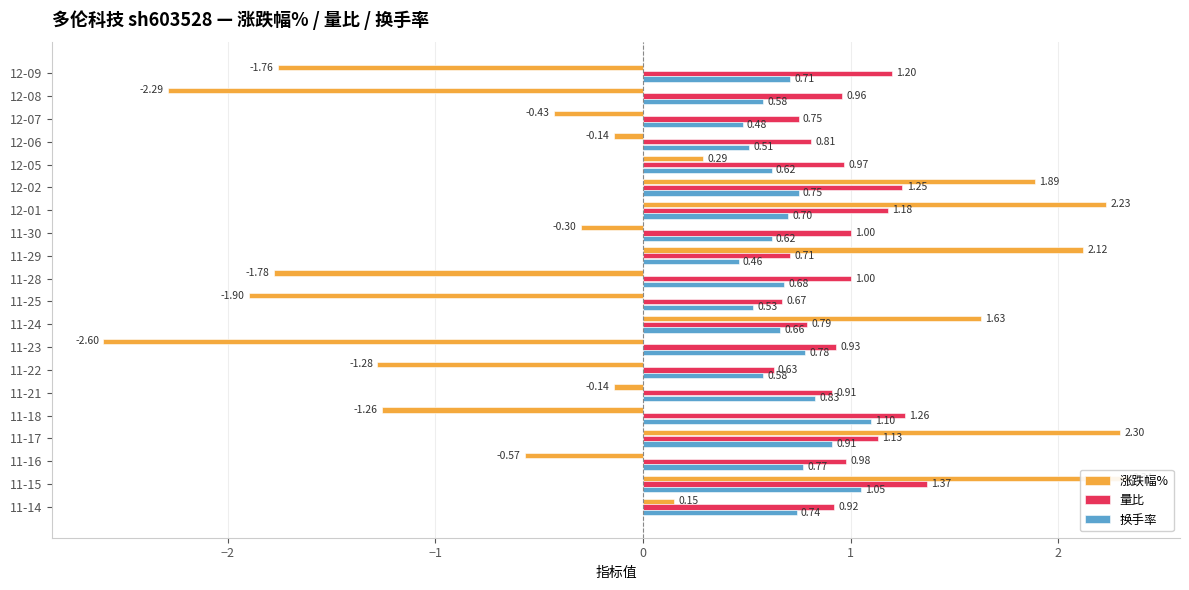

Where is 换手率 nearest to the value 0?

11-29